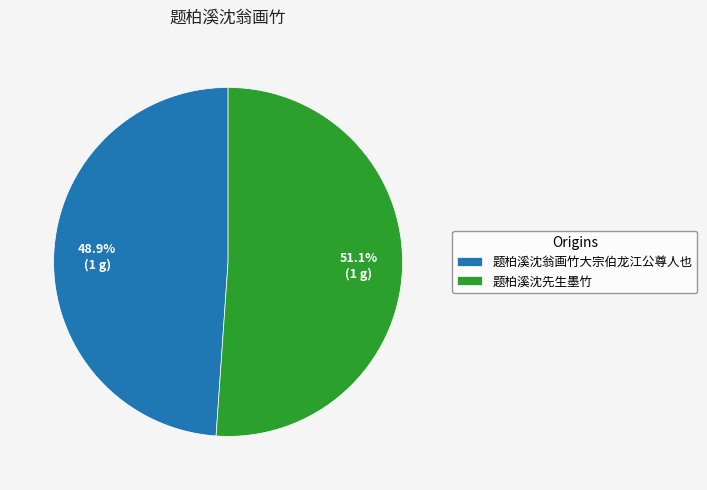

To the nearest percent, what is the difference between the largest and smallest slice percentages?

2%